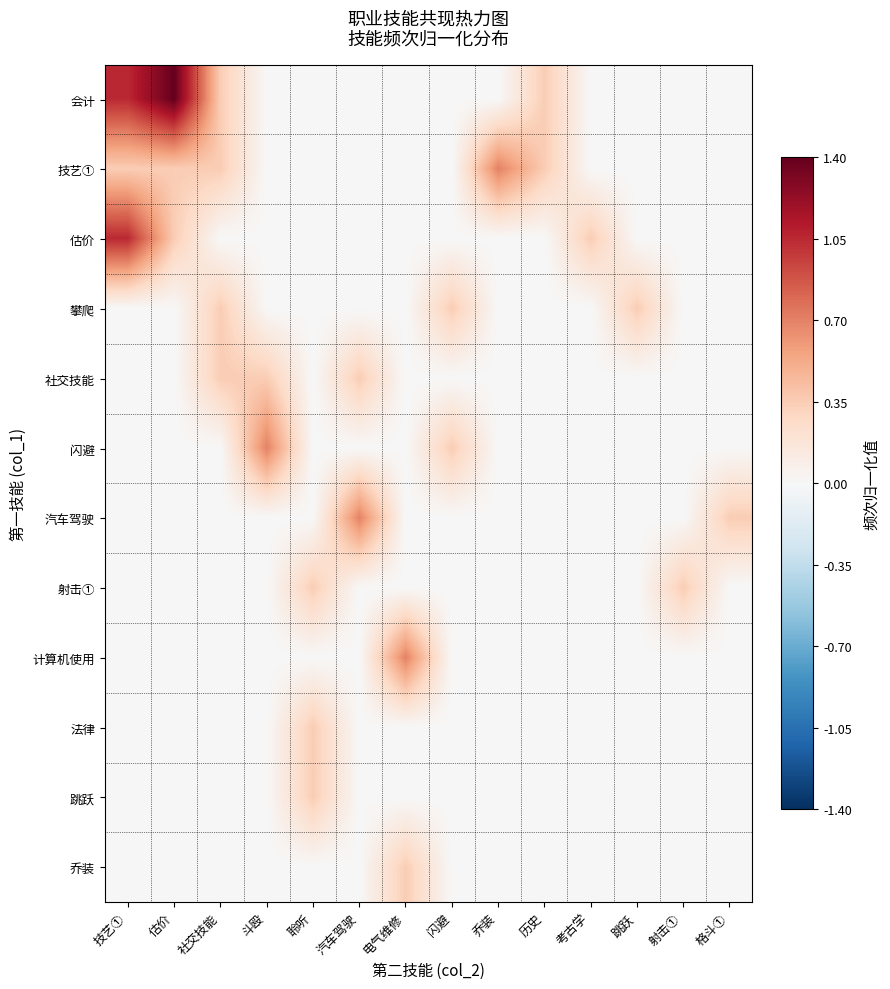

At which category is the sum across all series the highest?

技艺①